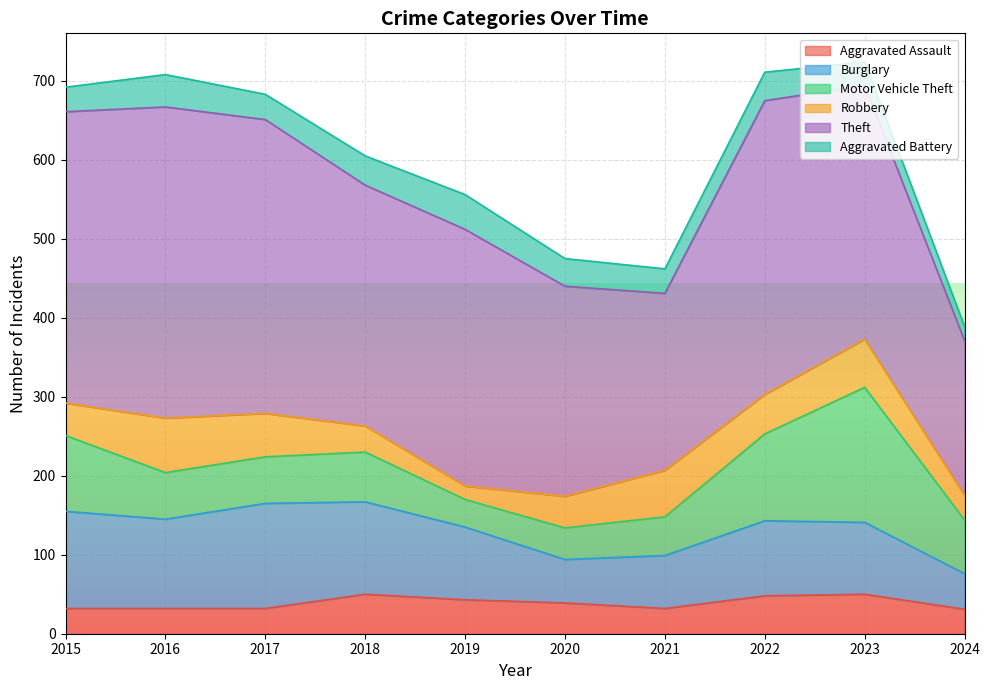

What are all the series names shown in the legend?

Aggravated Assault, Burglary, Motor Vehicle Theft, Robbery, Theft, Aggravated Battery